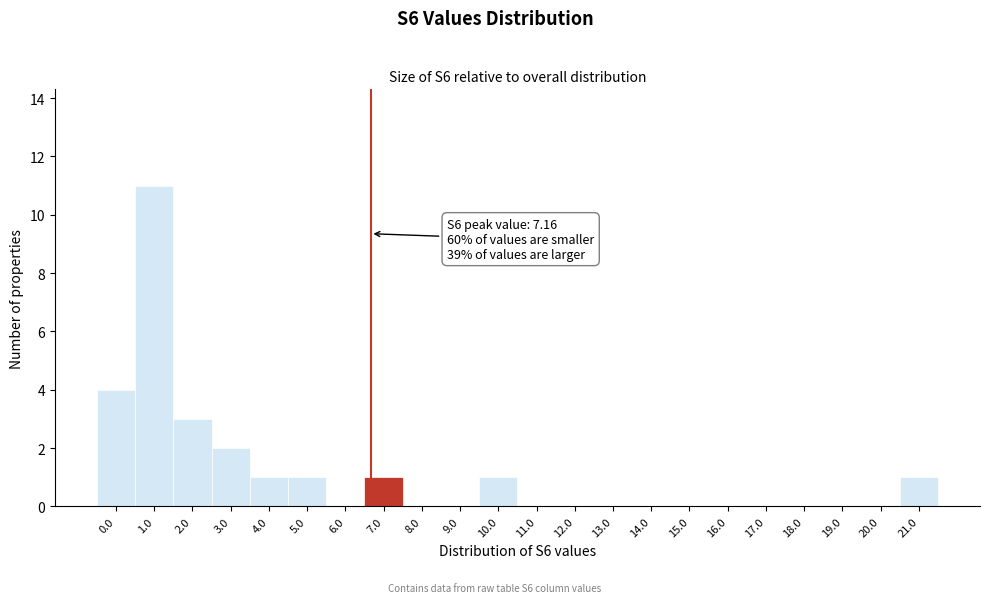

Reading left to right, list all the values displayed in this chart.

0.0=4	1.0=11	2.0=3	3.0=2	4.0=1	5.0=1	6.0=0	7.0=1	8.0=0	9.0=0	10.0=1	11.0=0	12.0=0	13.0=0	14.0=0	15.0=0	16.0=0	17.0=0	18.0=0	19.0=0	20.0=0	21.0=1